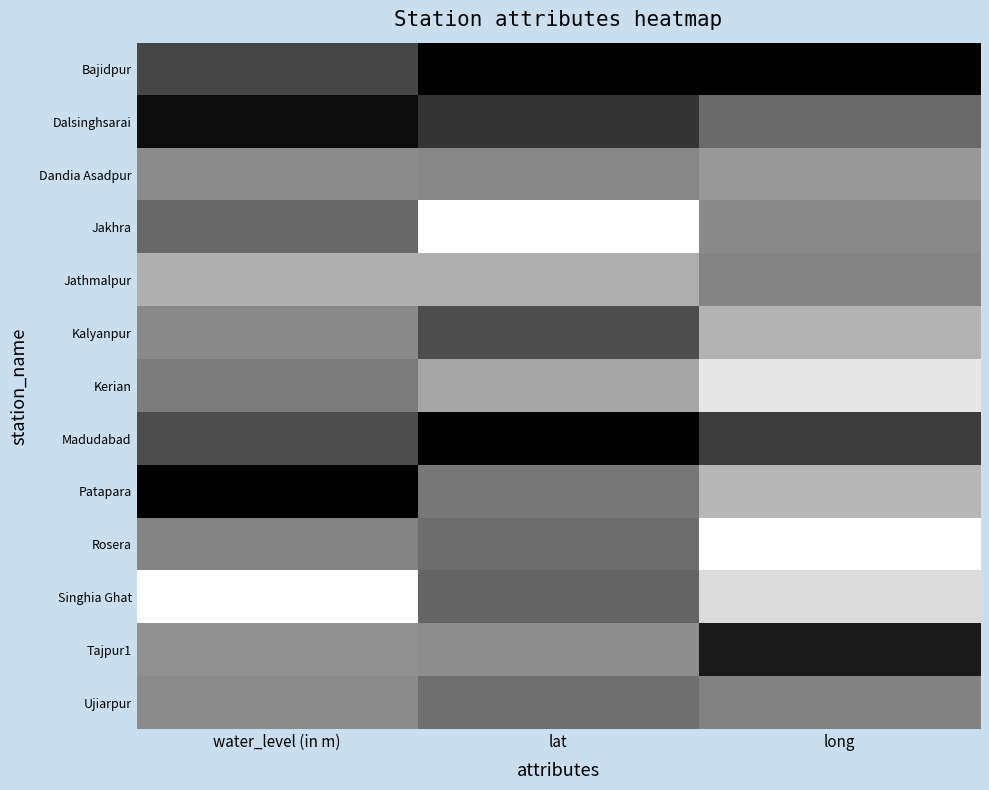

Between lat and long, which is larger?

lat